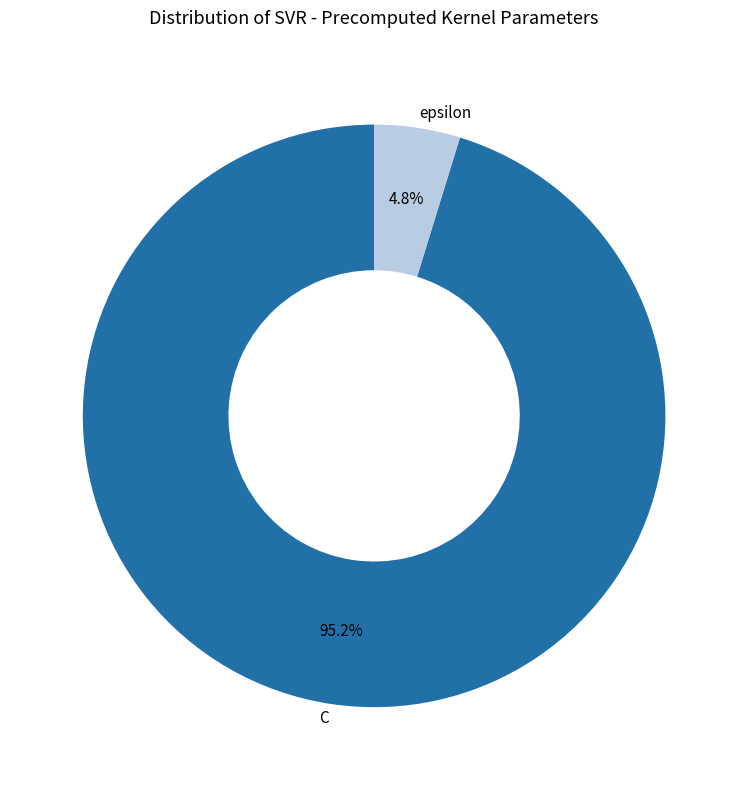

How many segments does this pie chart have?

2